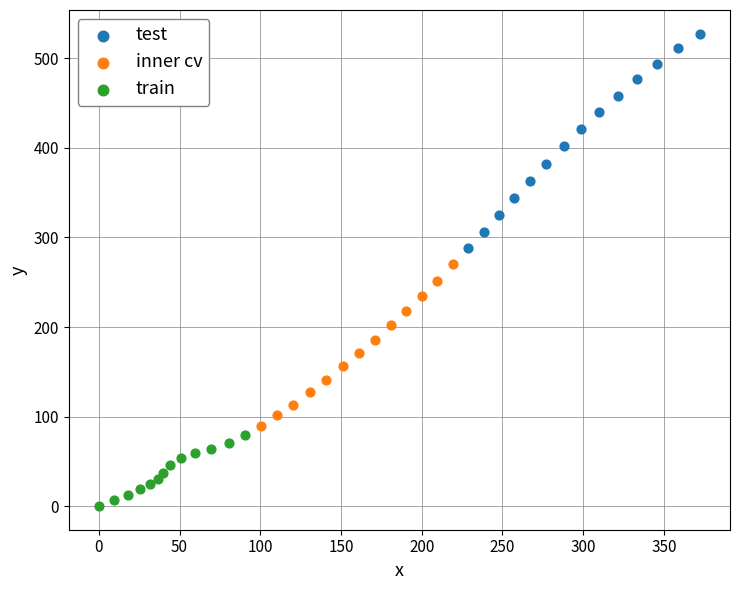

Which series reaches the minimum Y coordinate?

train